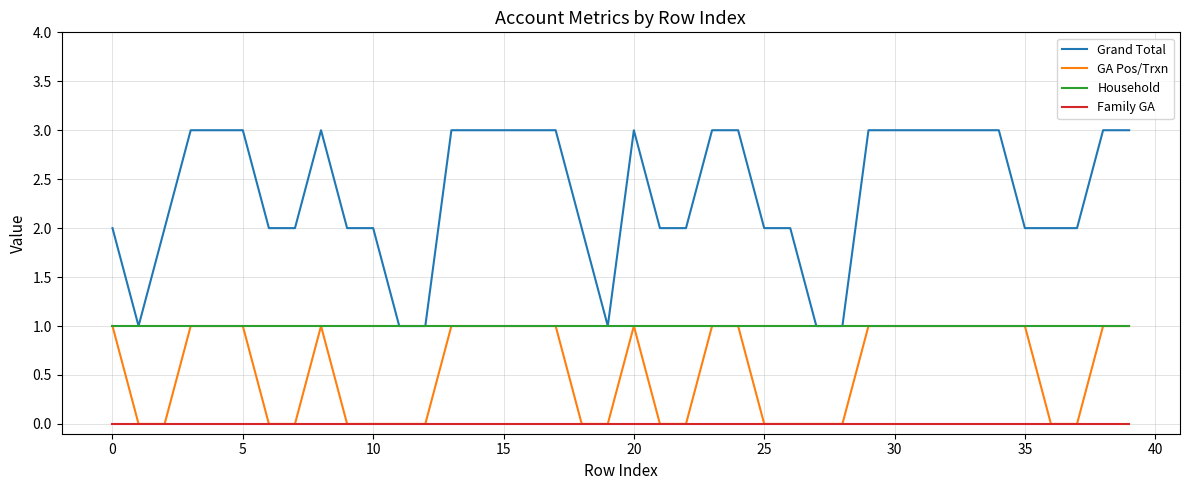

Rank the series by their average value, from highest to lowest.

Grand Total, Household, GA Pos/Trxn, Family GA